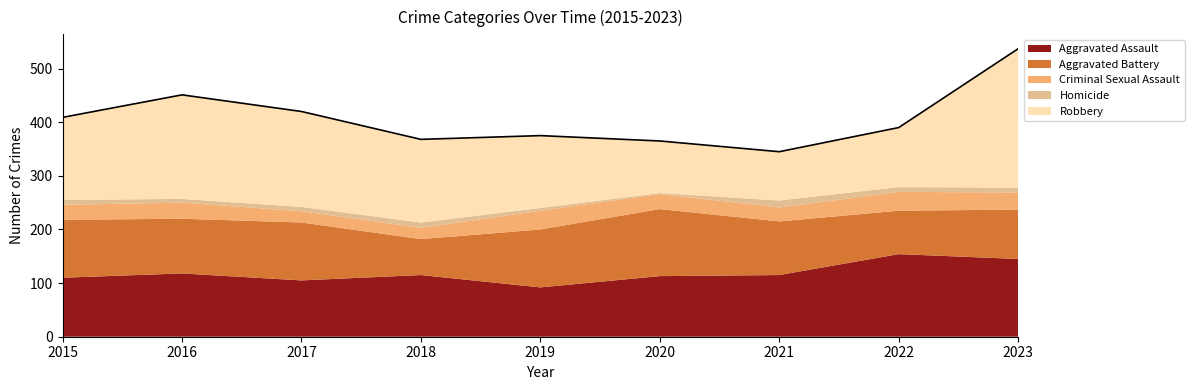

Between 2021 and 2020, which is larger?

2021